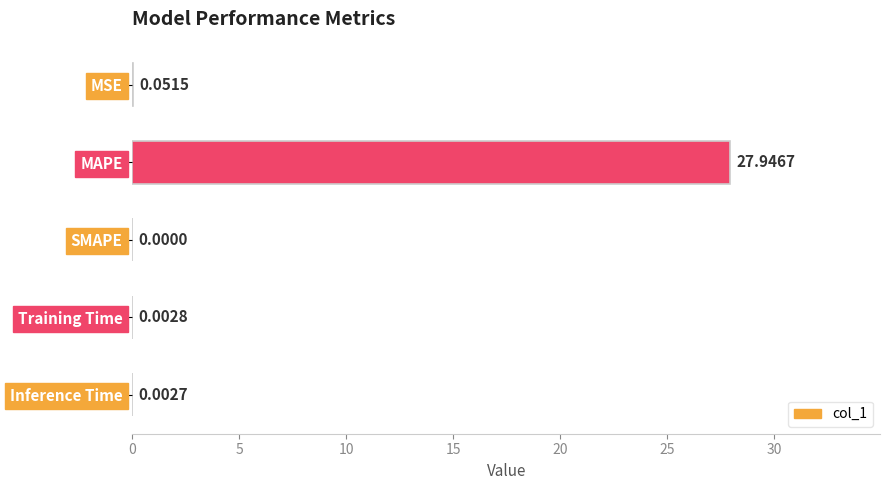

Between MSE and Inference Time, which is larger?

MSE